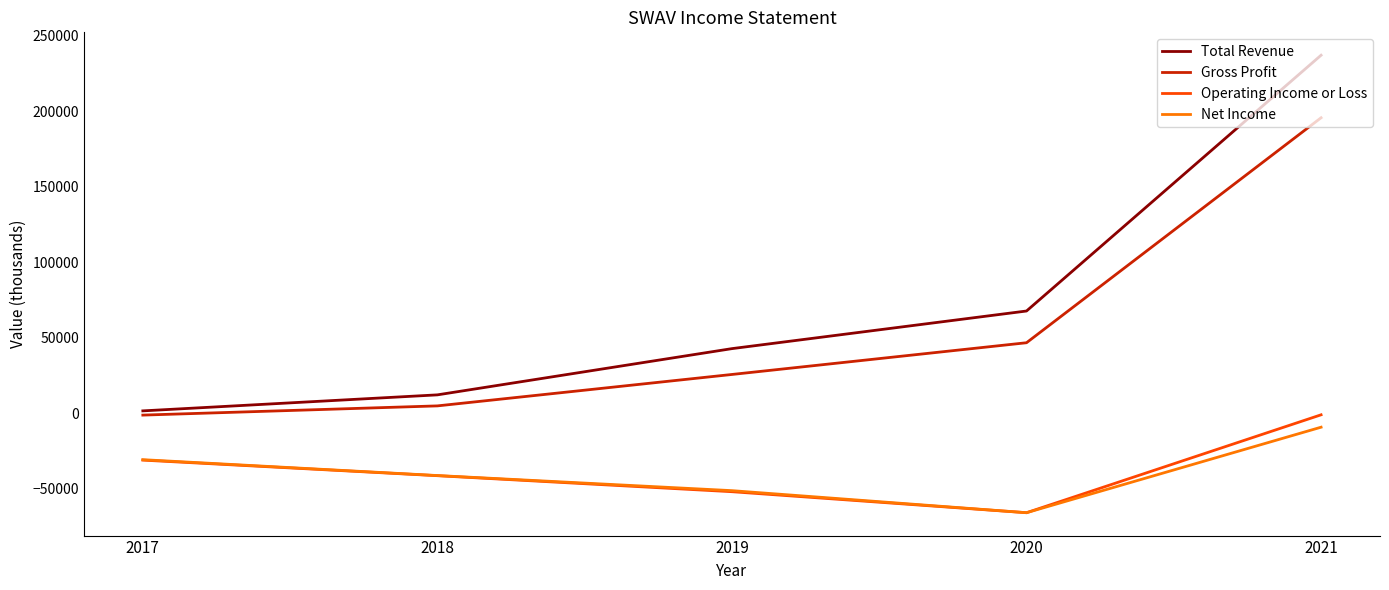

Is this an area chart (filled region under the line)?

No